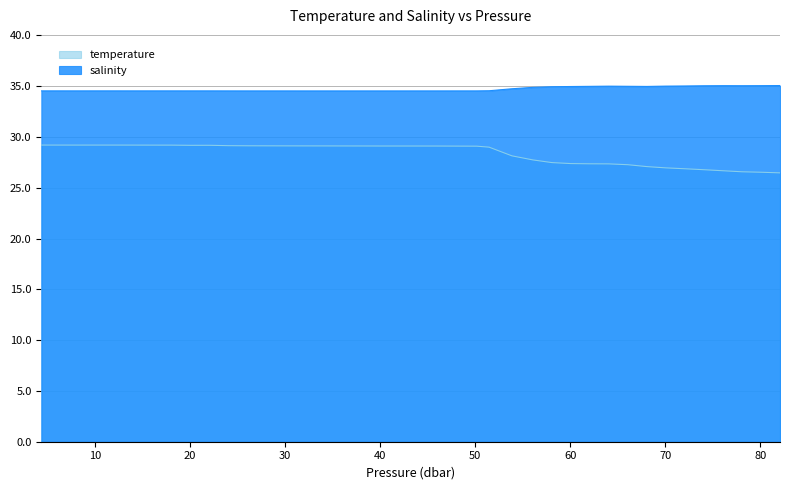

List the series in order of their overall mean, lowest first.

temperature, salinity